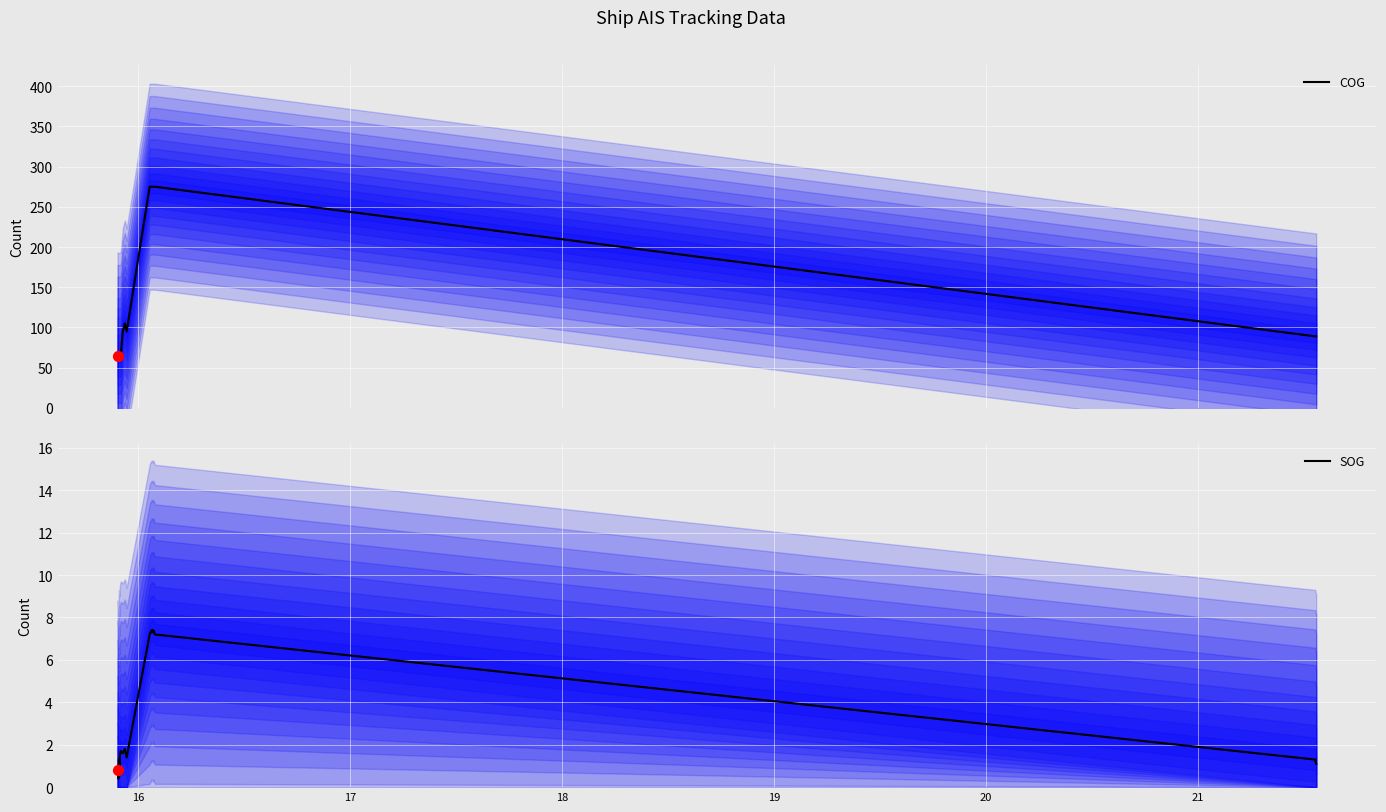

Which series has the widest spread of Y values?

COG